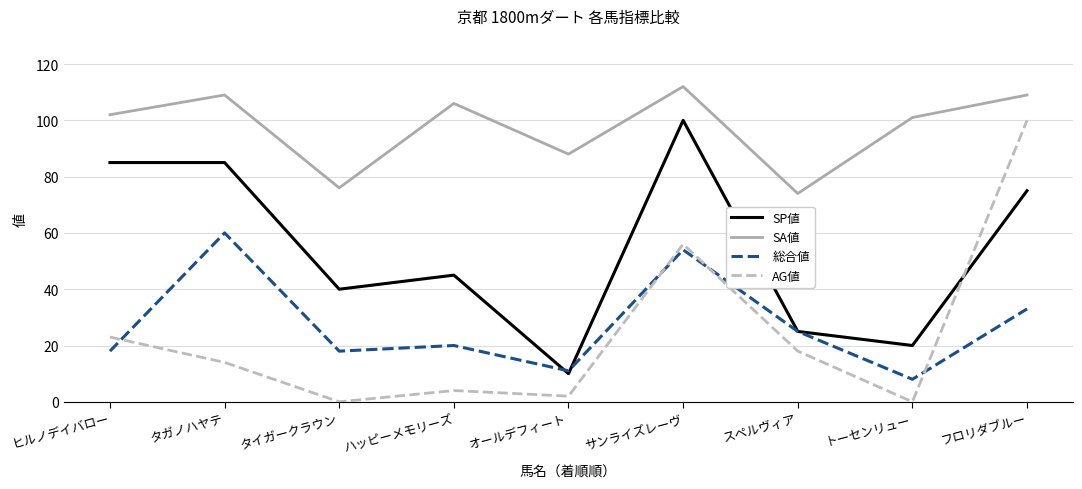

How many lines are shown in the chart?

4